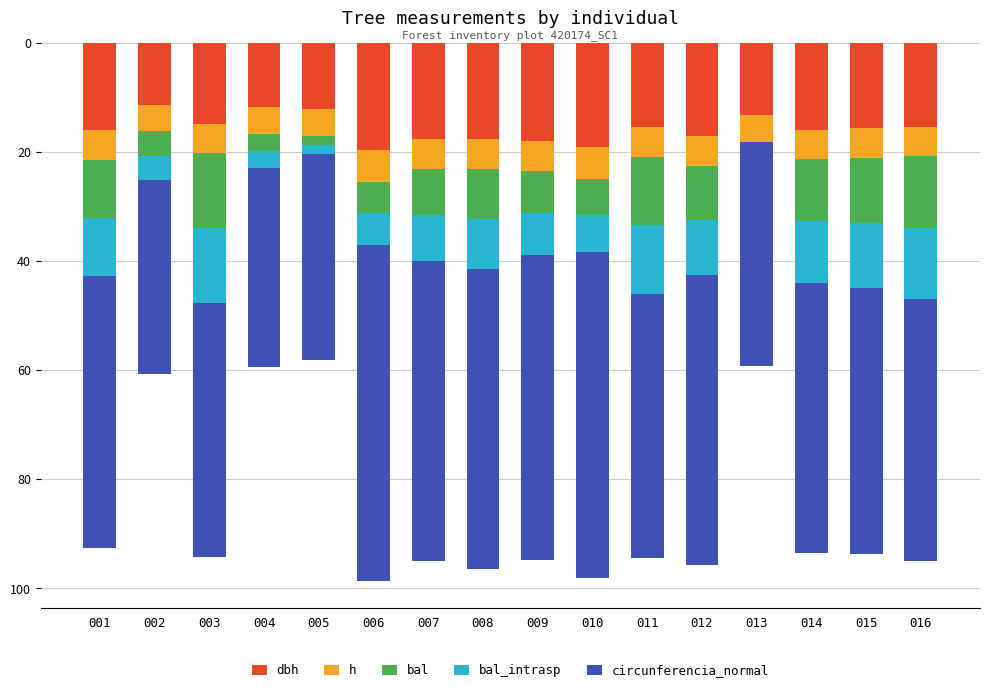

What is the total value across all series at 006?

98.6